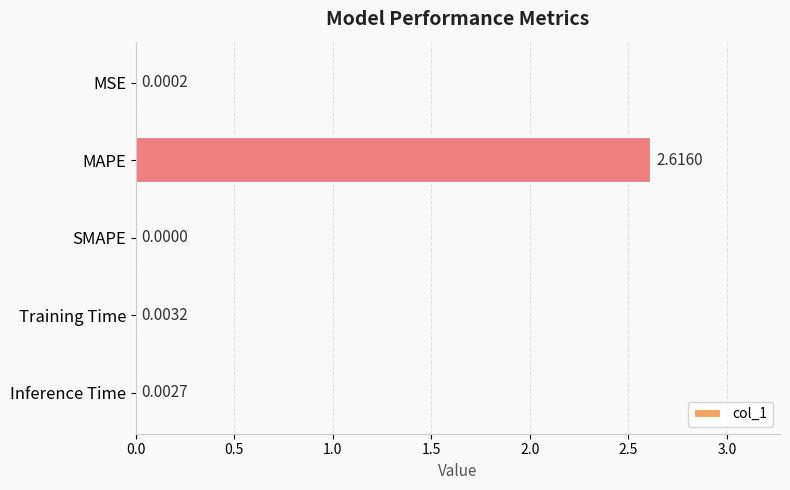

How many positive values are there?

4